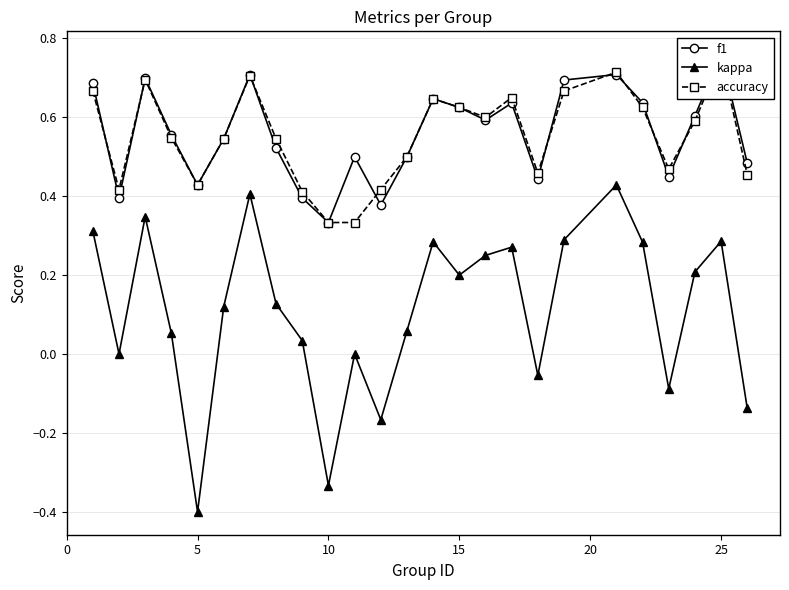

True or false: kappa has more than 2 interior local peaks.

True